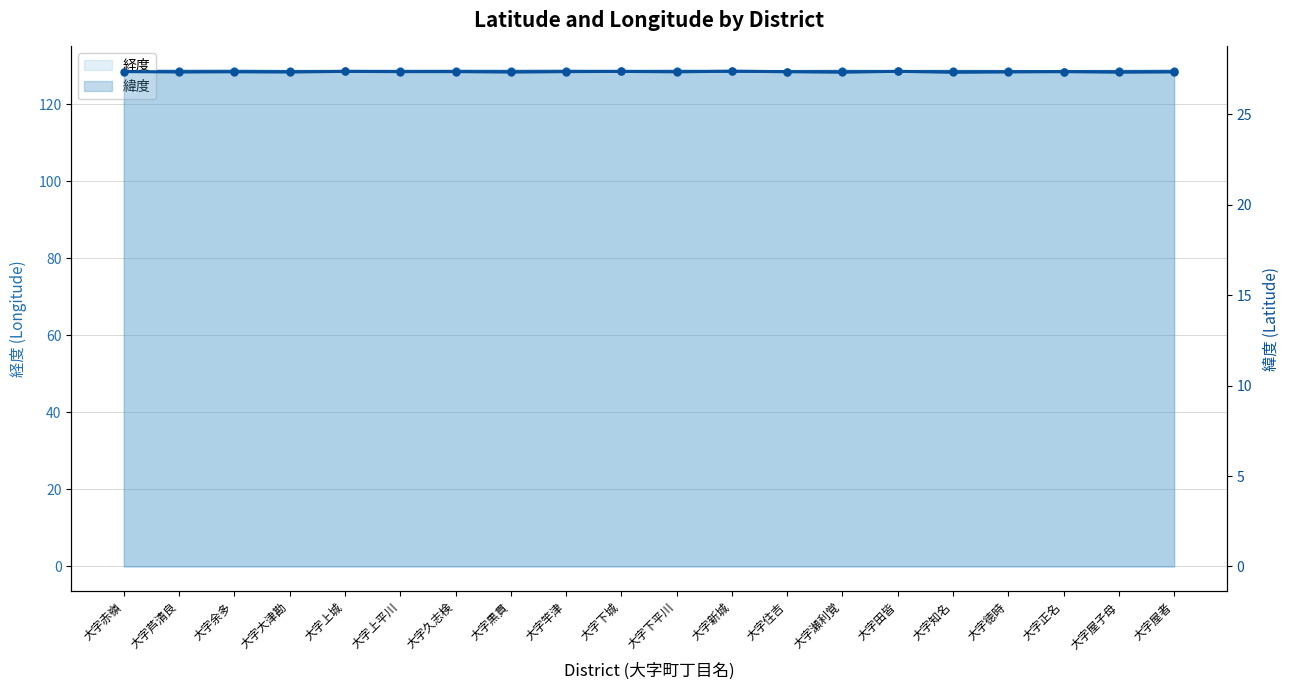

Is the value of 経度 at 大字正名 greater than the value of 緯度 at 大字大津勘?

Yes